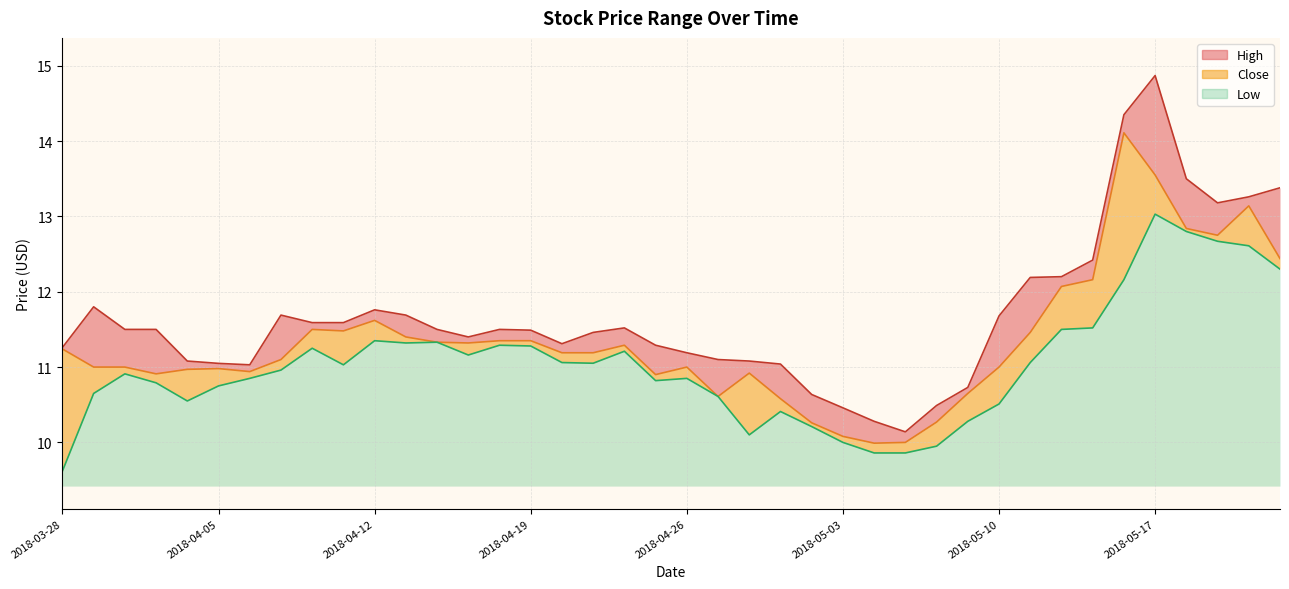

Reading left to right, transcribe all the data shown in this chart.

High: 11.3	11.8	11.5	11.5	11.1	11.0	11.0	11.7	11.6	11.6	11.8	11.7	11.5	11.4	11.5	11.5	11.3	11.5	11.5	11.3	11.2	11.1	11.1	11.0	10.6	10.5	10.3	10.1	10.5	10.7	11.7	12.2	12.2	12.4	14.3	14.9	13.5	13.2	13.3	13.4
Close: 11.2	11.0	11.0	10.9	11.0	11.0	10.9	11.1	11.5	11.5	11.6	11.4	11.3	11.3	11.3	11.3	11.2	11.2	11.3	10.9	11.0	10.6	10.9	10.6	10.3	10.1	10.0	10.0	10.3	10.7	11.0	11.5	12.1	12.2	14.1	13.6	12.8	12.8	13.1	12.4
Low: 9.6	10.7	10.9	10.8	10.6	10.8	10.8	11.0	11.2	11.0	11.3	11.3	11.3	11.2	11.3	11.3	11.1	11.1	11.2	10.8	10.8	10.6	10.1	10.4	10.2	10.0	9.9	9.9	9.9	10.3	10.5	11.1	11.5	11.5	12.2	13.0	12.8	12.7	12.6	12.3